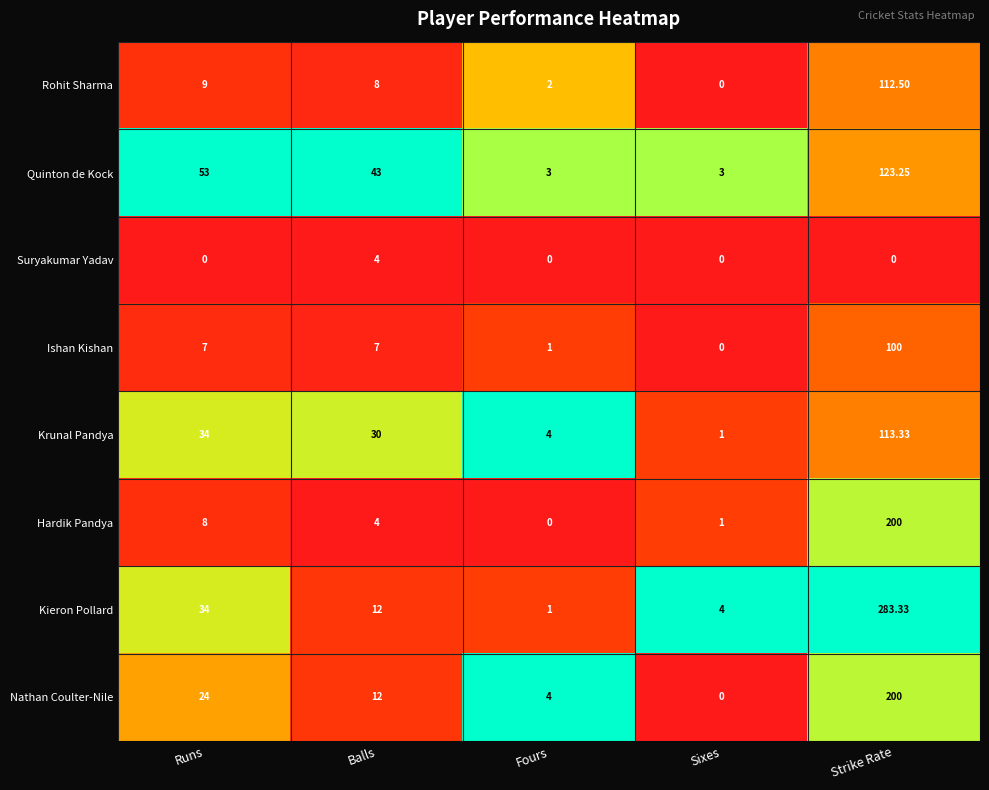

How many data points does each series have?

5